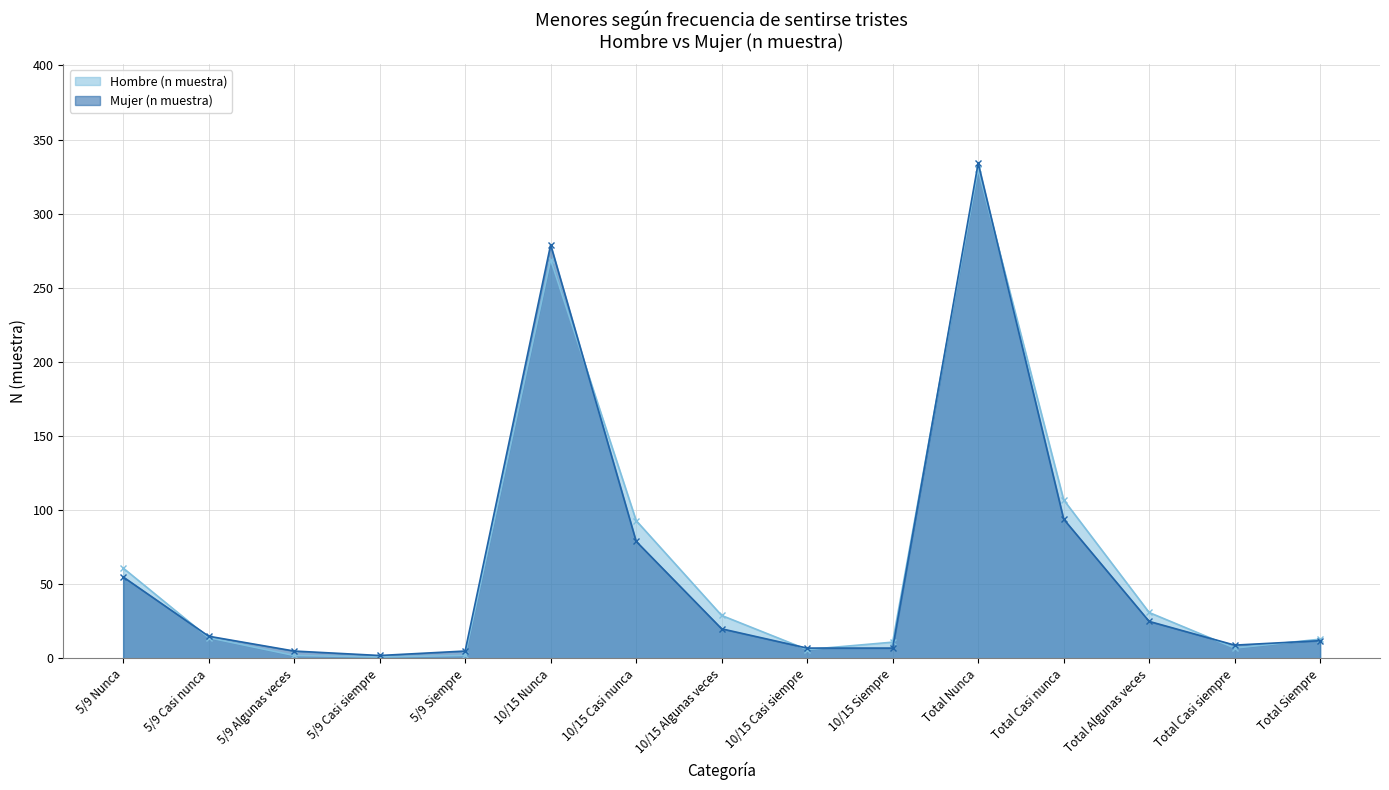

How many interior local valleys does the Hombre (n muestra) series have?

3